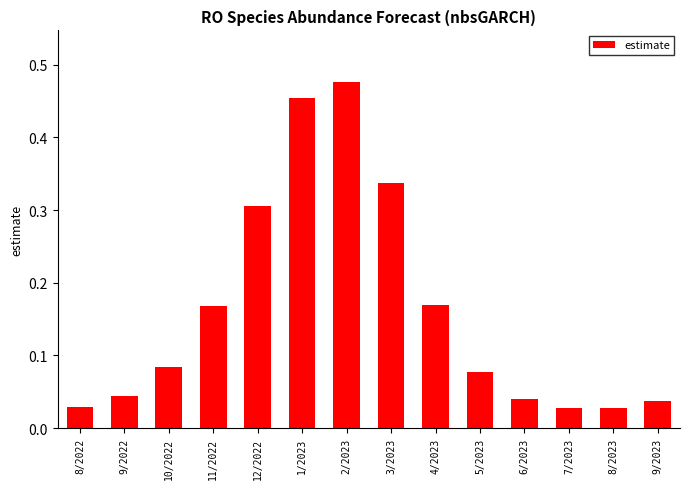

What is the difference between the maximum and minimum values?

0.4